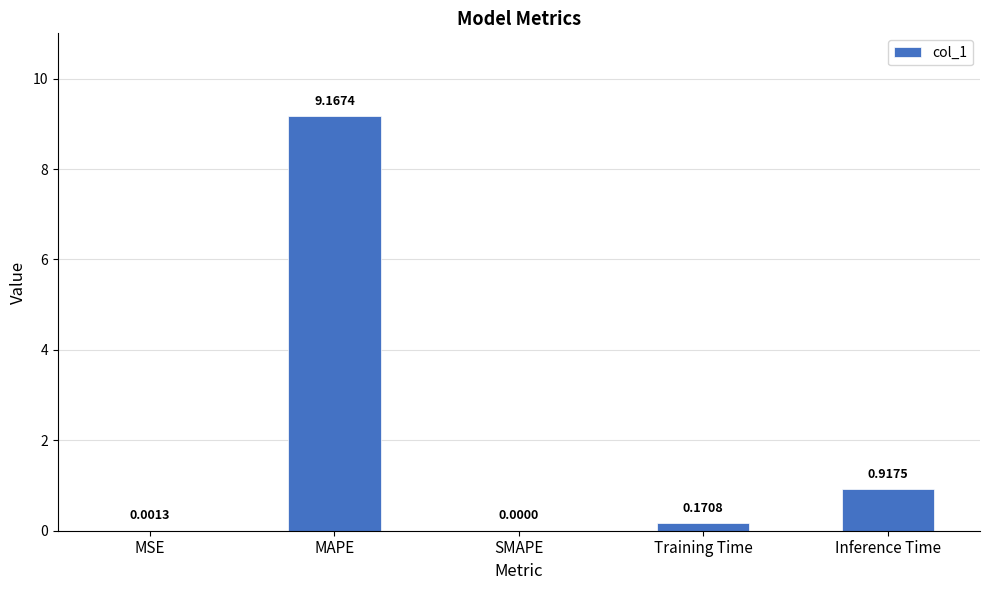

Which category has the highest value across all series?

MAPE